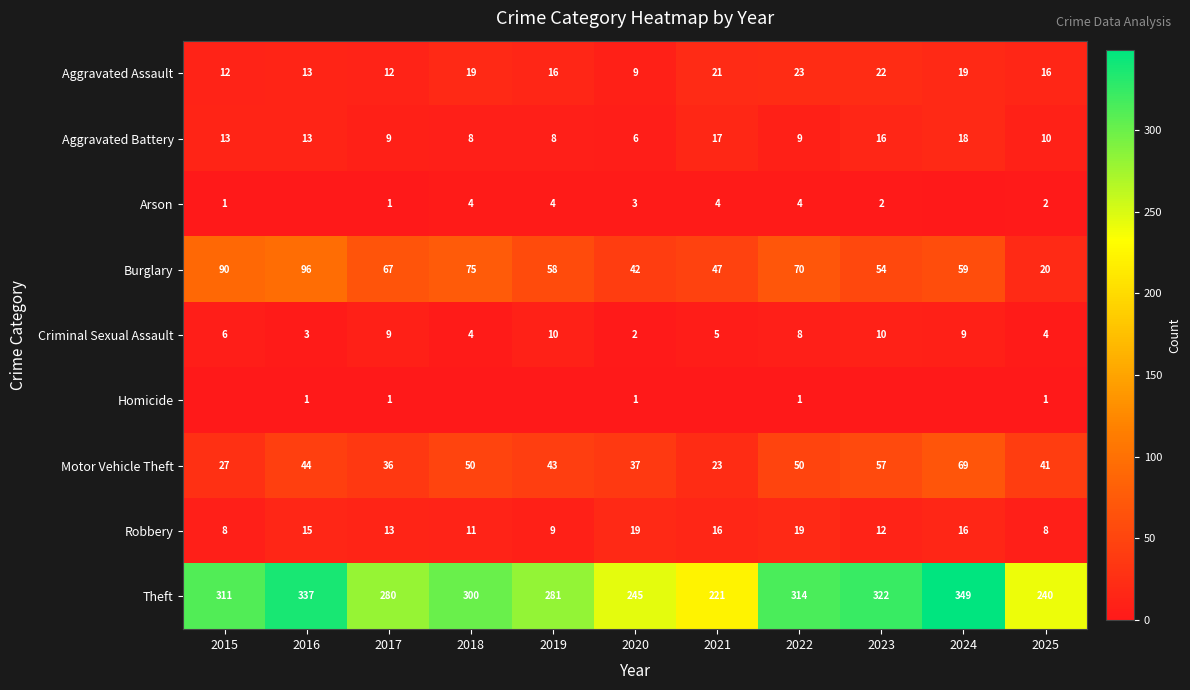

Between 2021 and 2016, which is larger?

2021